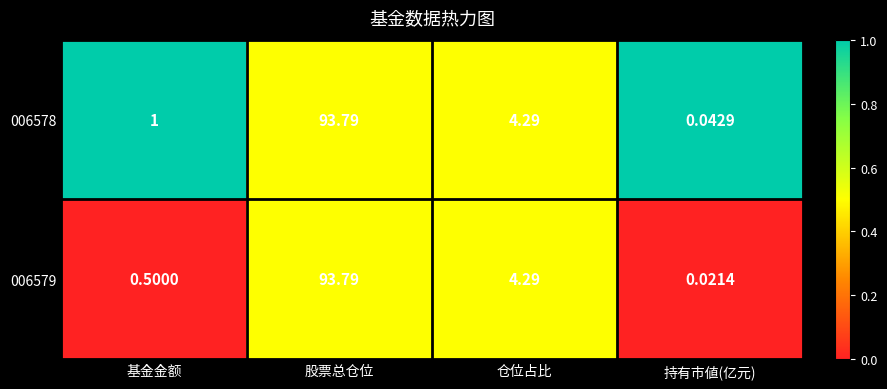

At which category is the sum across all series the highest?

股票总仓位